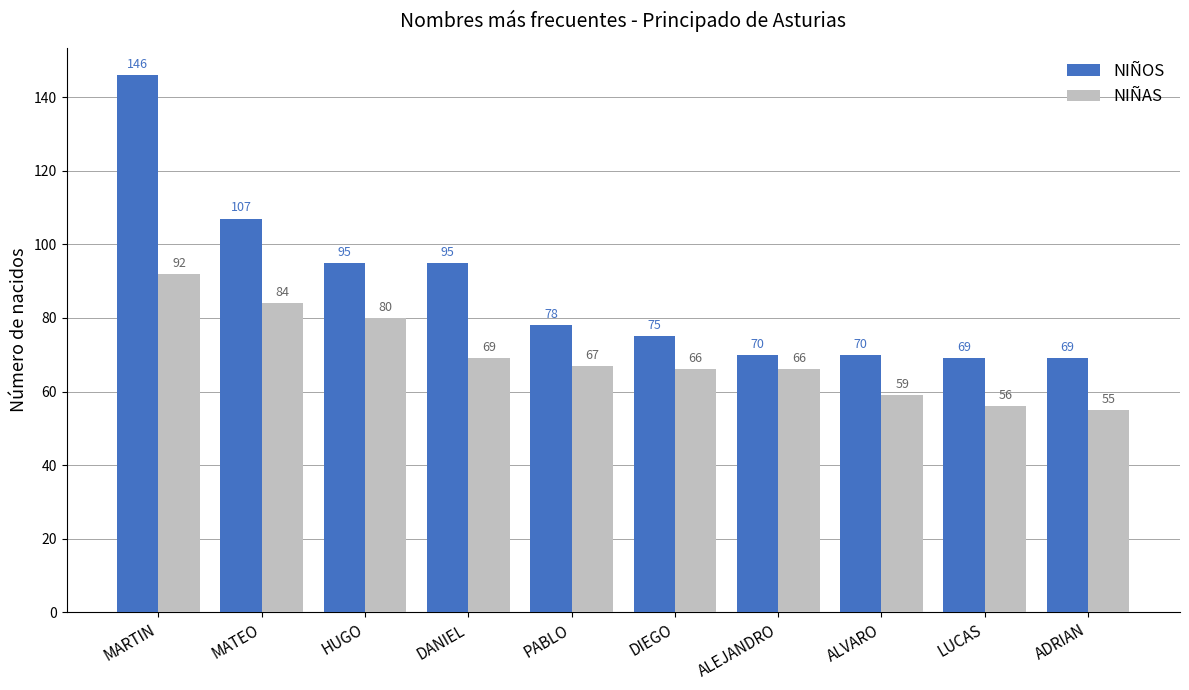

Reading left to right, what are all the values shown in this chart?

NIÑOS: 146	107	95	95	78	75	70	70	69	69
NIÑAS: 92	84	80	69	67	66	66	59	56	55